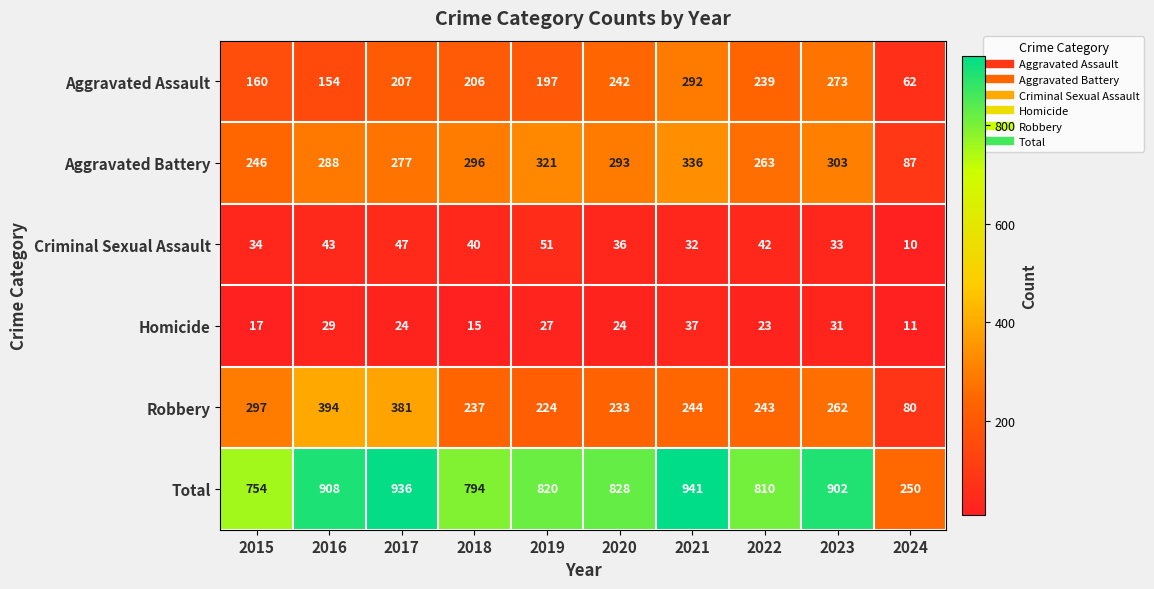

Read the Homicide value at 2019, to the nearest 10.

30